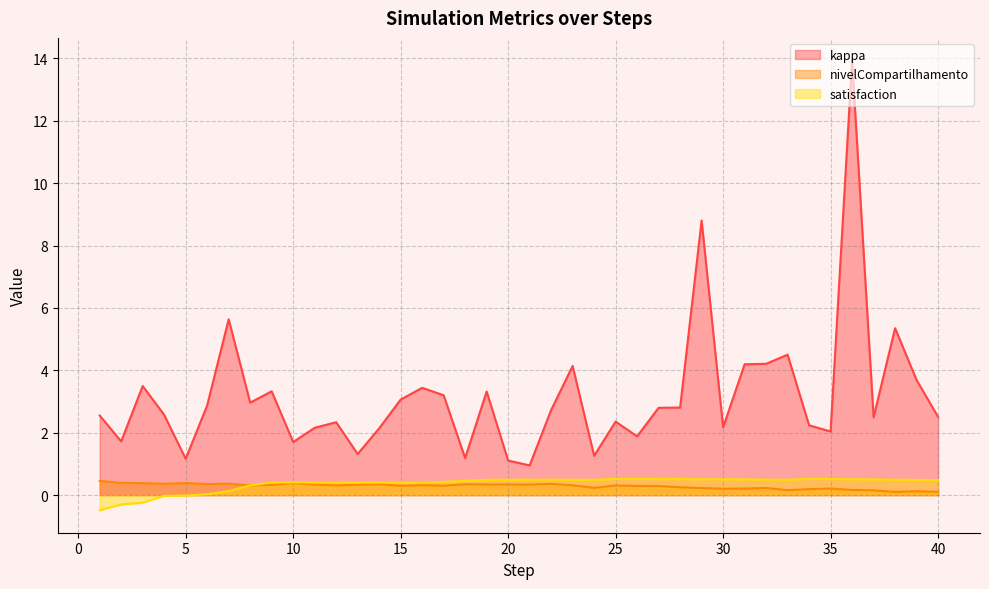

What is the difference between the kappa values at 25 and 34?

0.1